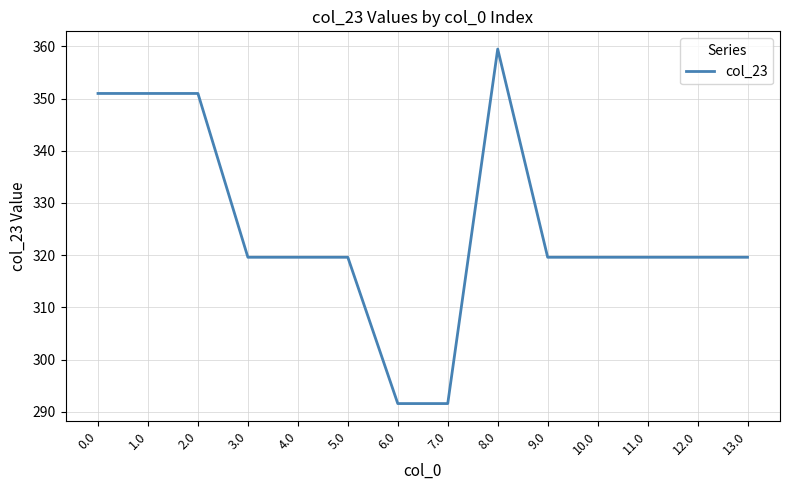

What is the change in value from 0.0 to 6.0?

-59.4